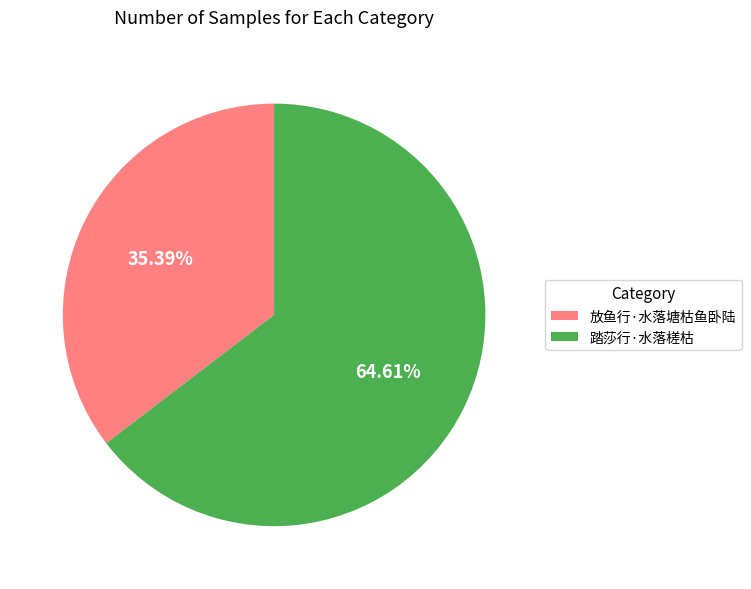

To the nearest percent, what is the combined percentage of 放鱼行·水落塘枯鱼卧陆 and 踏莎行·水落槎枯?

100%